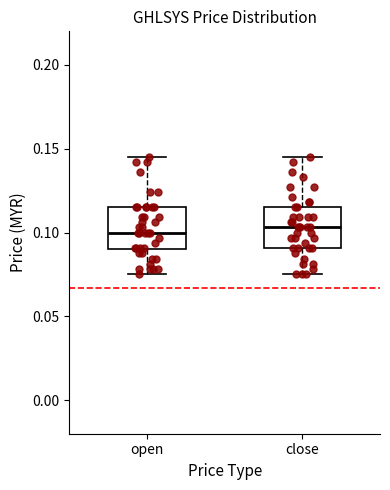

Where is the lower edge of the box for open on the y-axis? The values are not printed on the chart, so give them approximately, as read against the axis.

0.090